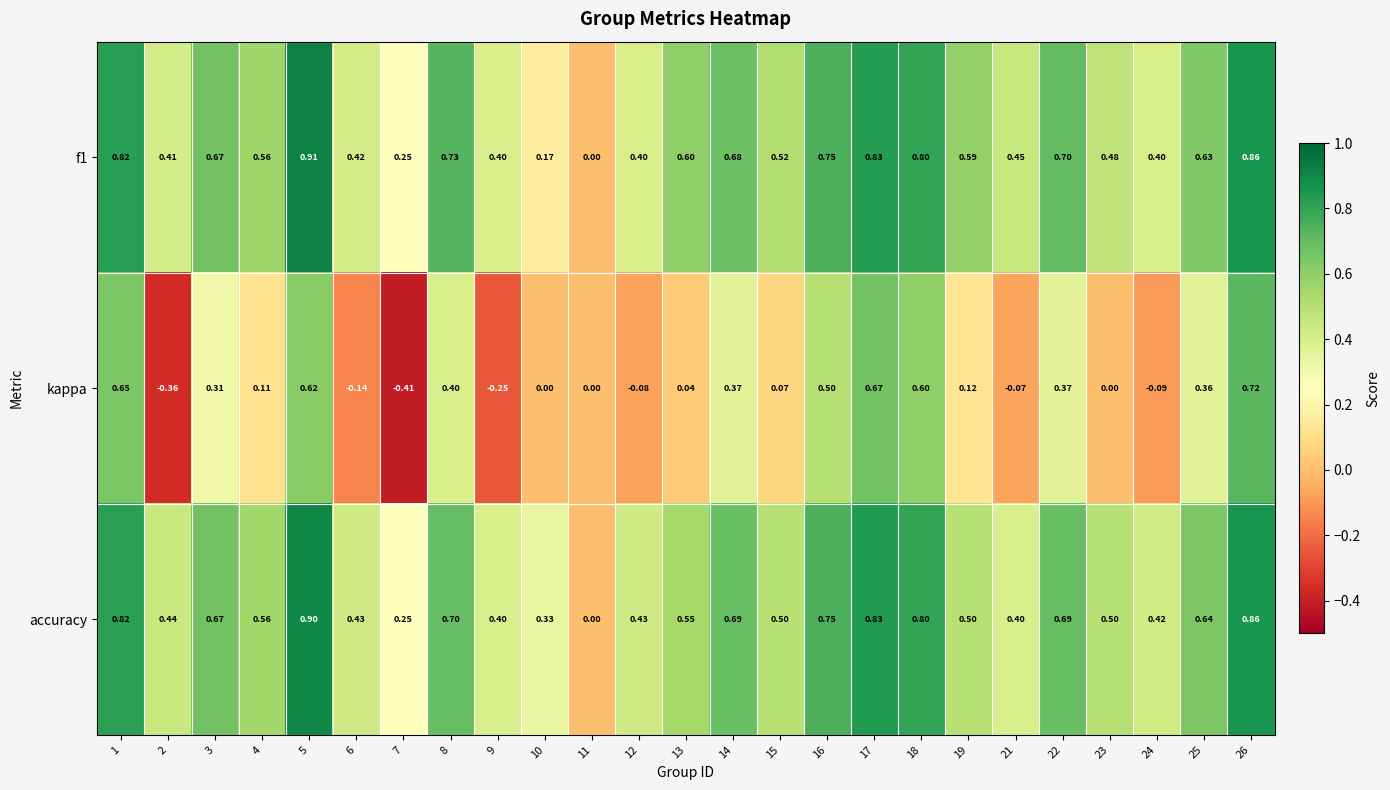

Between 11 and 25, which series saw the biggest shift?

accuracy